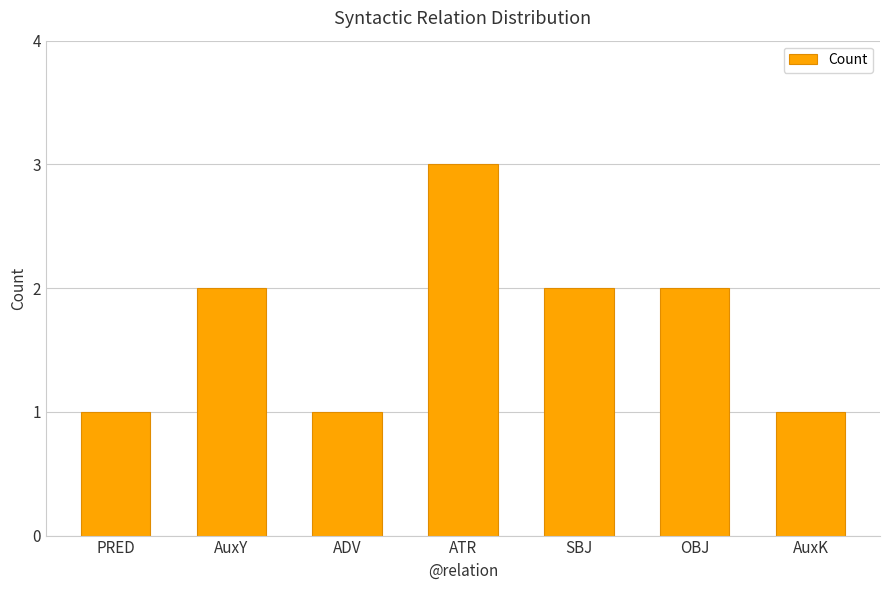

What is the greatest value displayed?

3